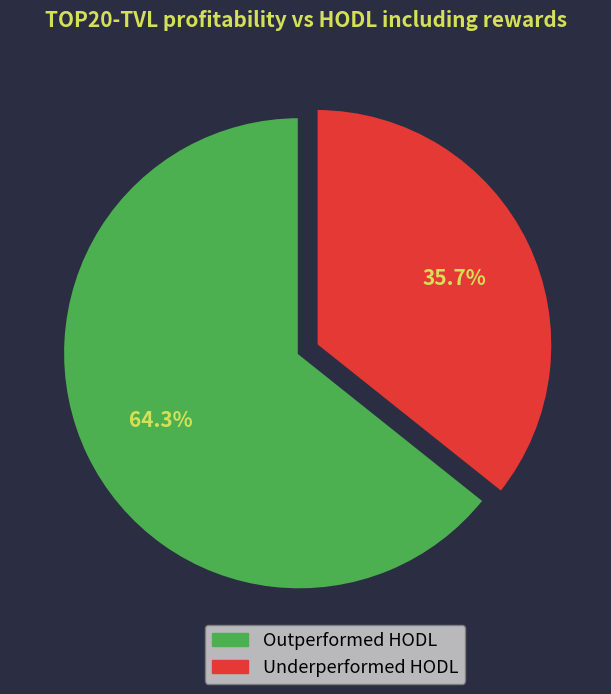

Is there any slice that represents more than half of the pie?

Yes